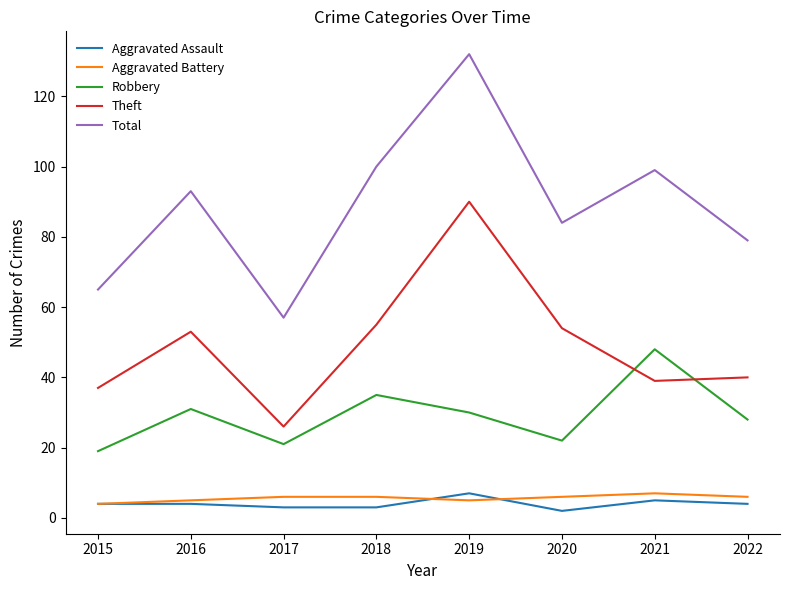

True or false: Robbery and Aggravated Assault cross at least once.

False